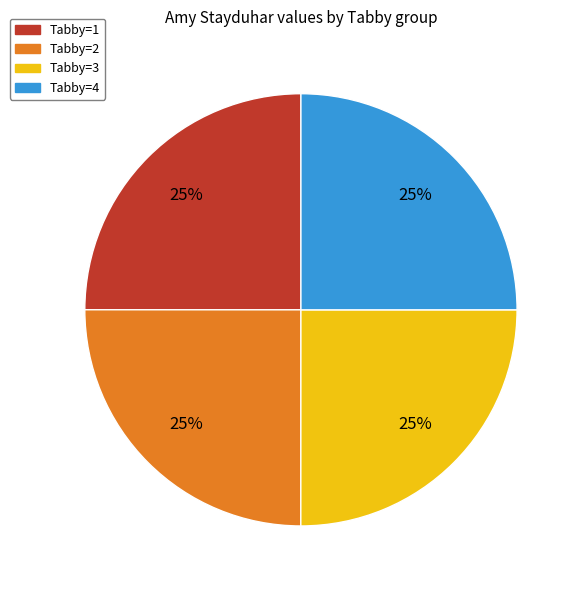

To the nearest percent, what is the average slice percentage?

25%